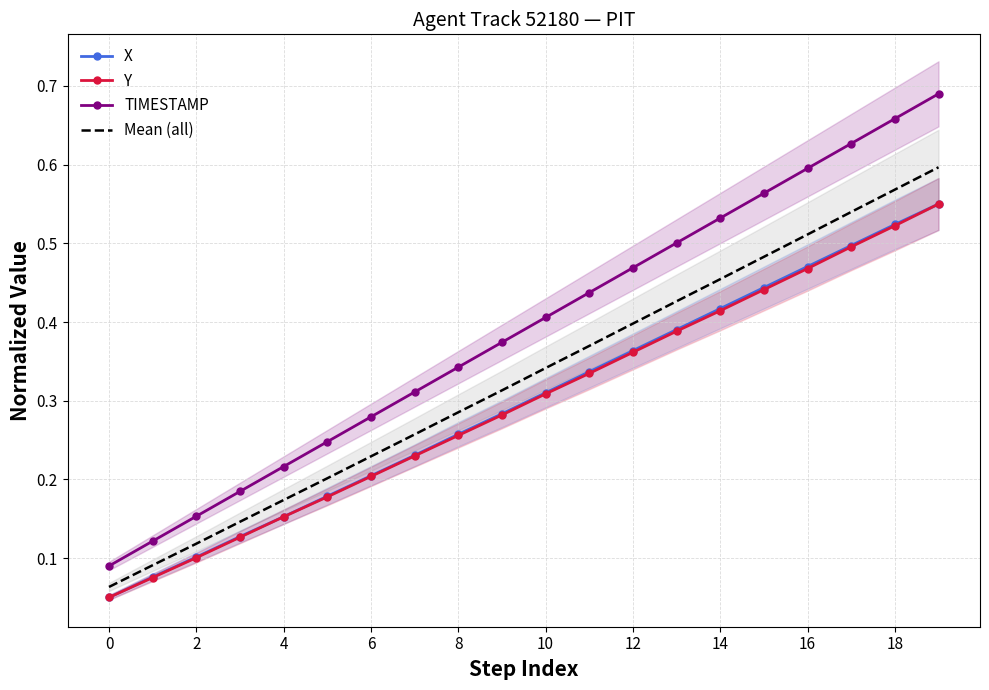

The Mean (all) series shows 0.2 at 10. True or false?

False